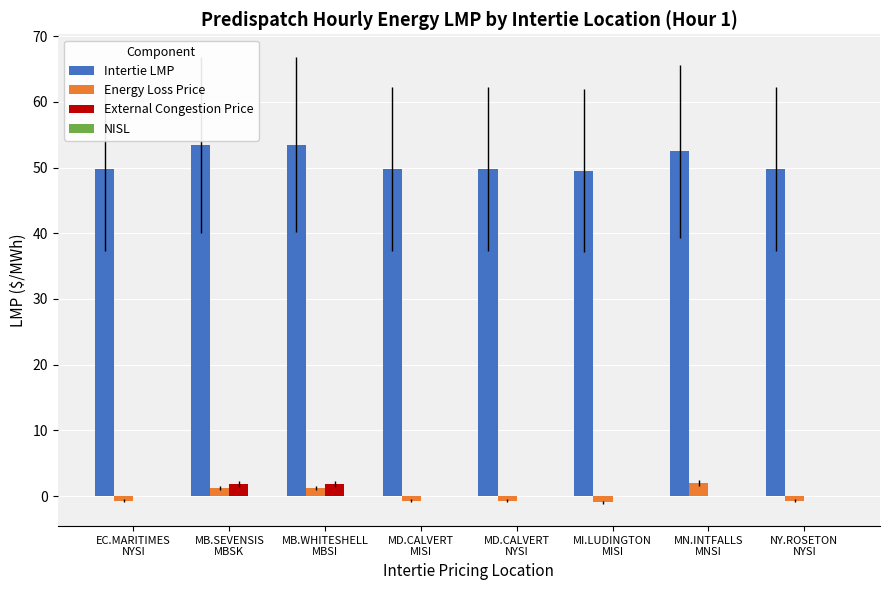

What is the maximum value shown in the chart?

53.5